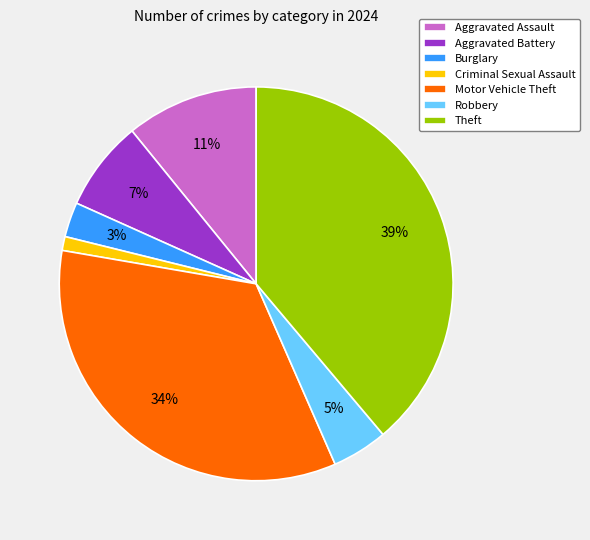

Count the number of slices in the pie.

7